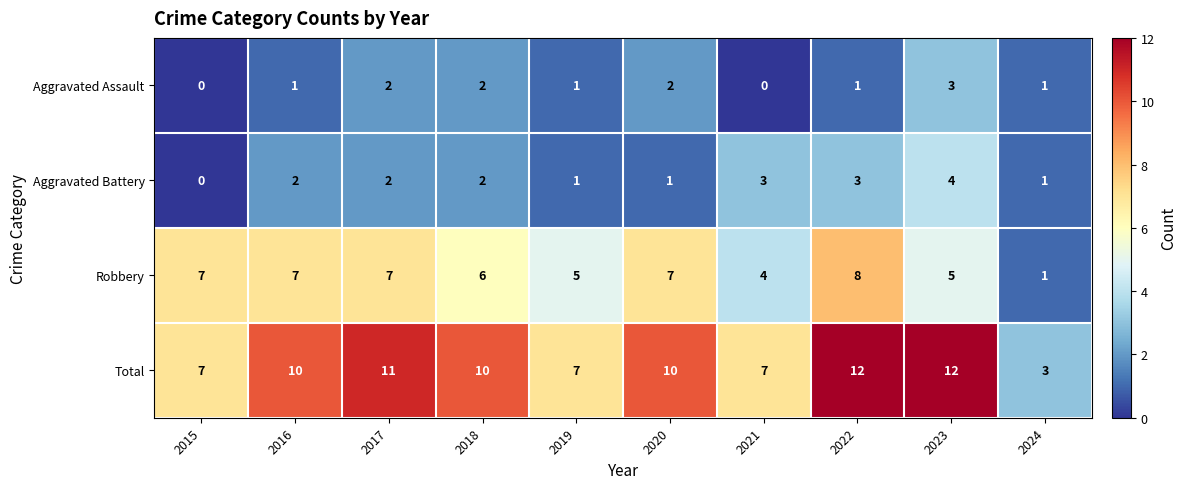

Which series has the widest spread of values?

Total